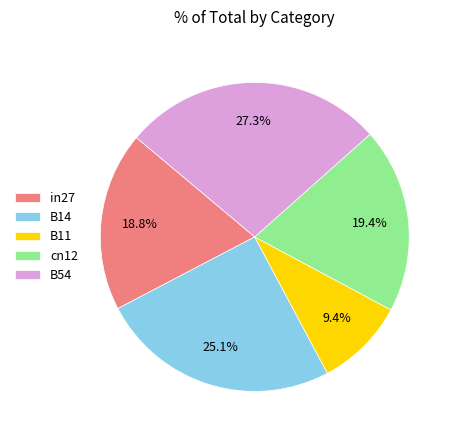

The in27 slice represents 13% of the pie. True or false?

False